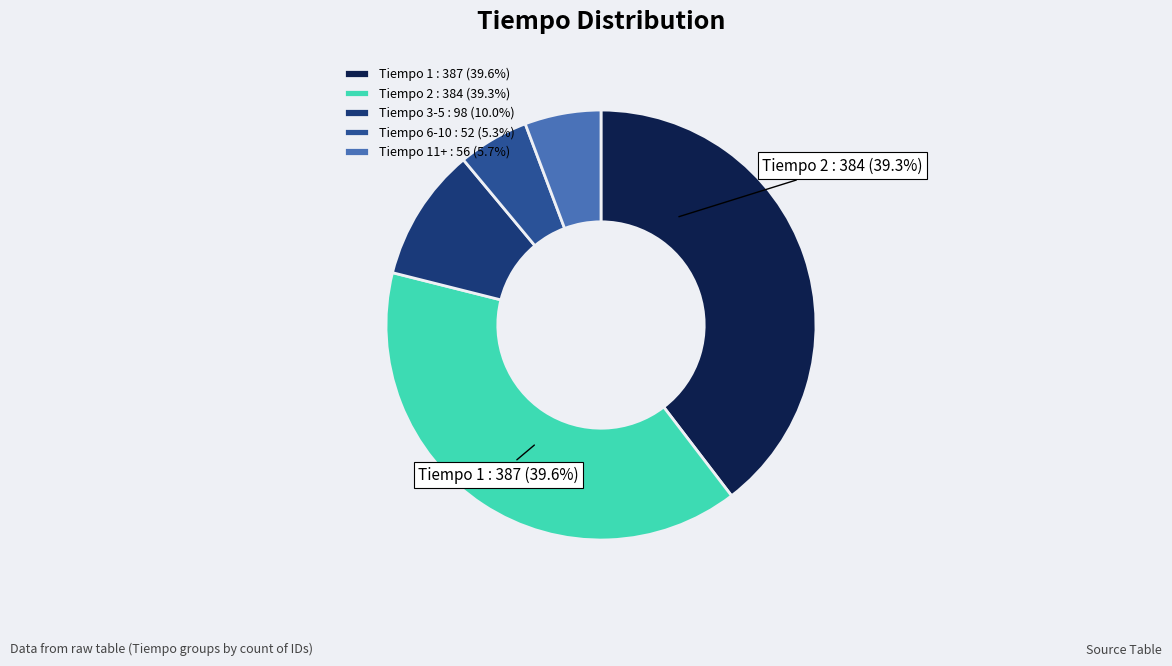

Does any single category account for the majority?

No